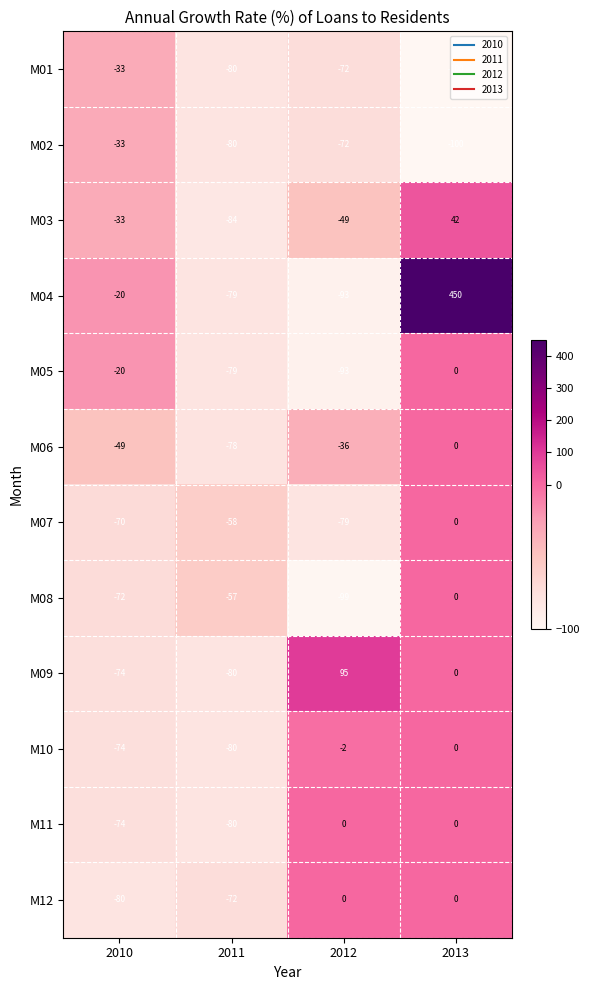

How many data points does each series have?

4